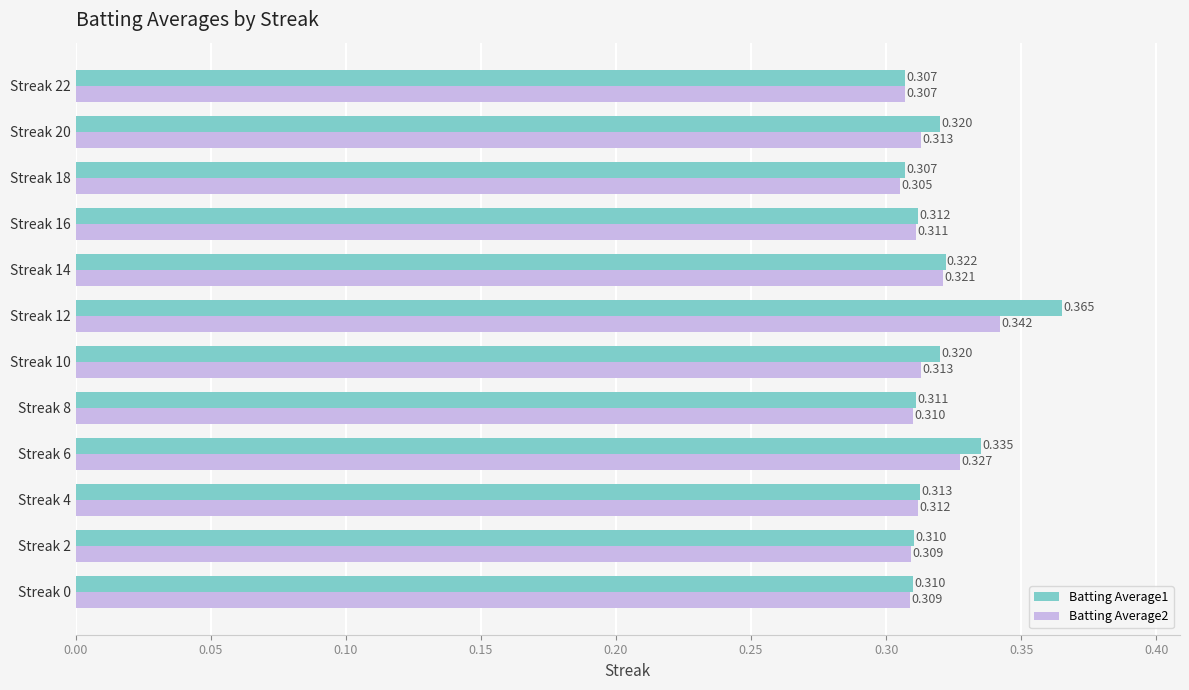

Is the value of Batting Average1 at Streak 14 greater than the value of Batting Average2 at Streak 16?

Yes